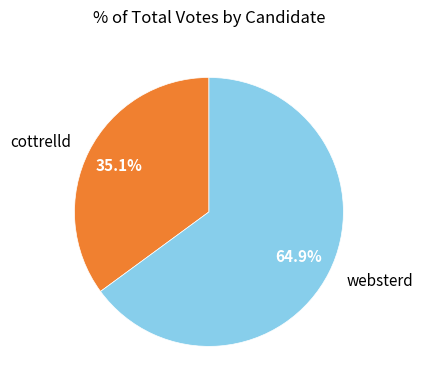

Does any single category account for the majority?

Yes